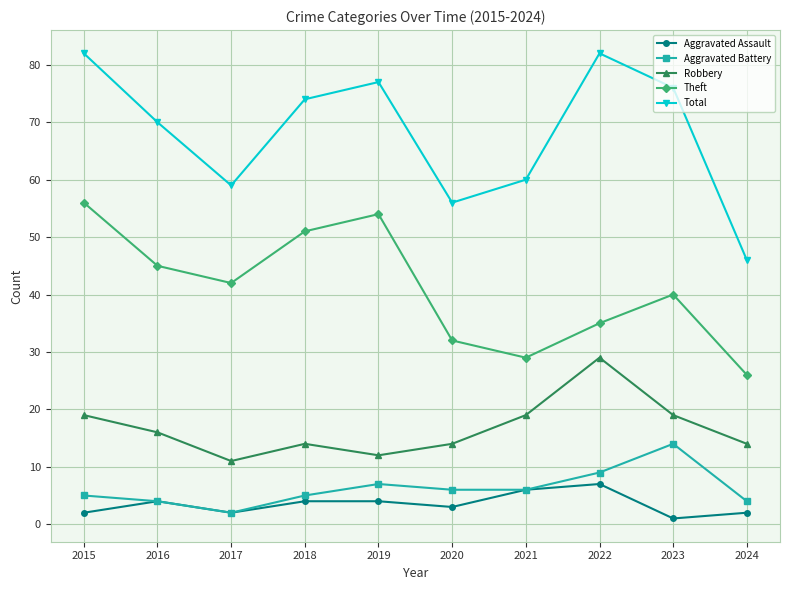

What is the spread (max minus min) of values at 2021?

54